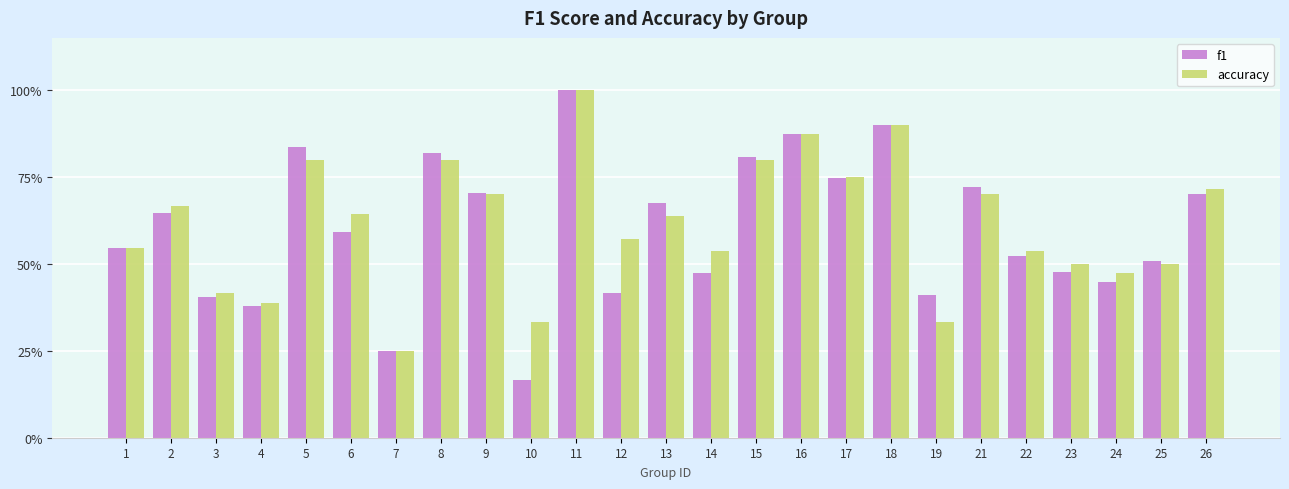

What are all the series names shown in the legend?

f1, accuracy